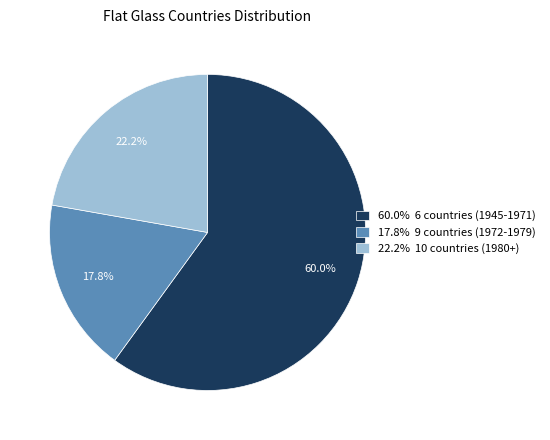

What is the ratio of the value at 22.2% 10 countries (1980+) to the value at 60.0% 6 countries (1945-1971)?

0.4